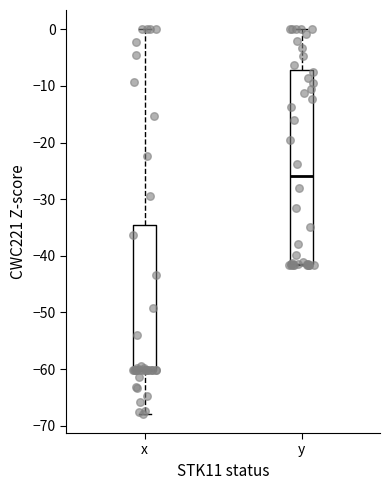

Reading left to right, read every box against the y-axis: the position of its median line, the range the box covers, and the ends of its whiskers. The values are not printed on the chart, so give them approximately, as read against the axis.

x: median -60 (drawn on the box's lower edge), box -60 to -35, whiskers -68 to 0
y: median -26, box -41 to -7, whiskers -42 to 0